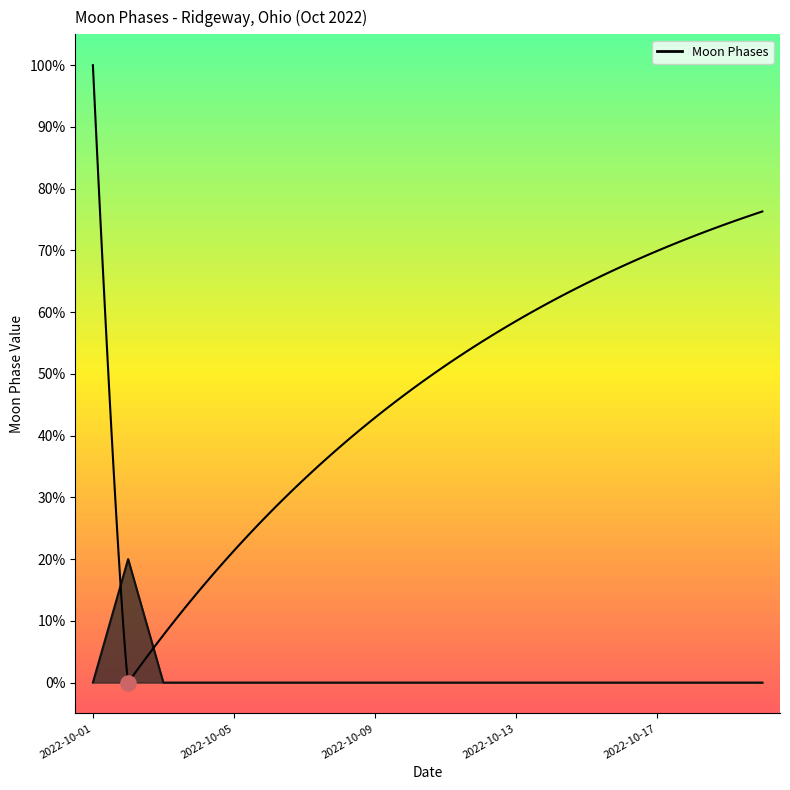

Between 2022-10-12 and 2022-10-05, which is larger?

2022-10-12